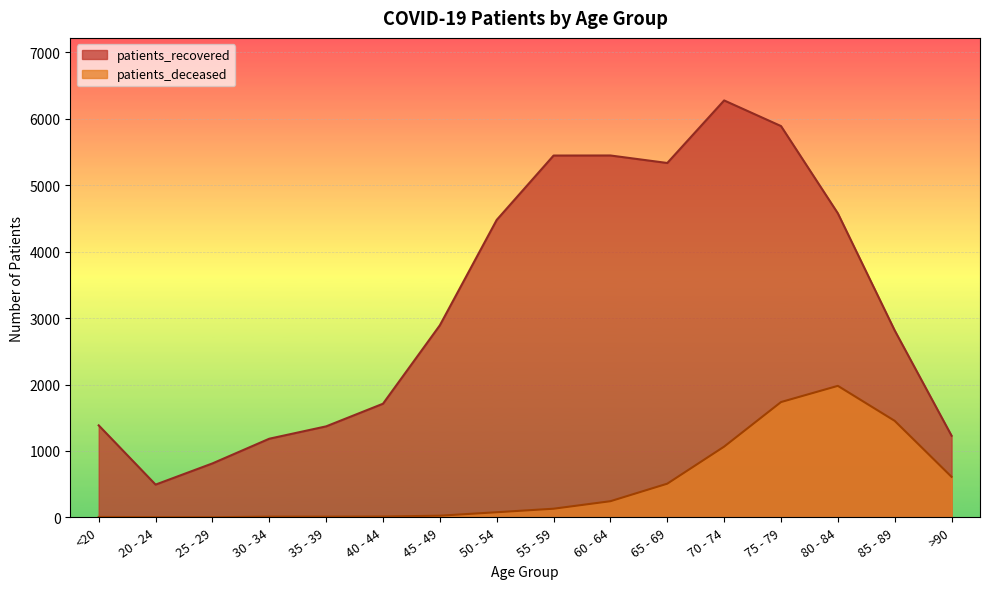

Where does the patients_deceased series first go above 130?

60 - 64